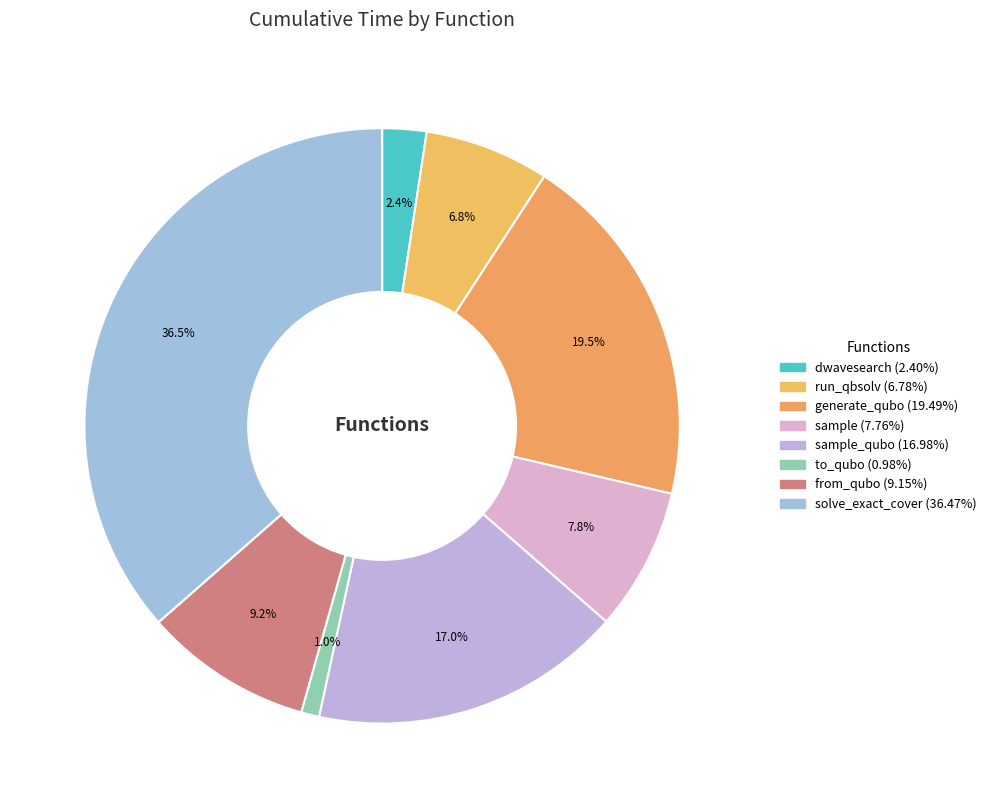

Is there a majority slice in this chart?

No